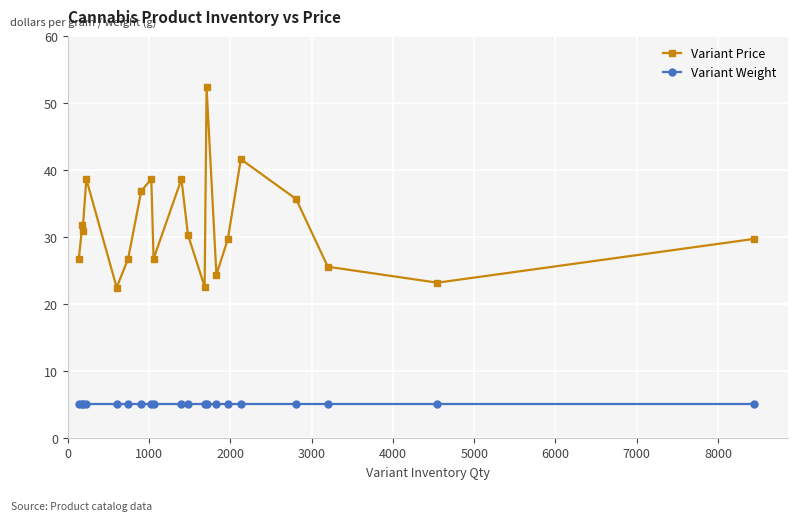

What is the difference between the maximum and minimum values in the Variant Price series?

29.9